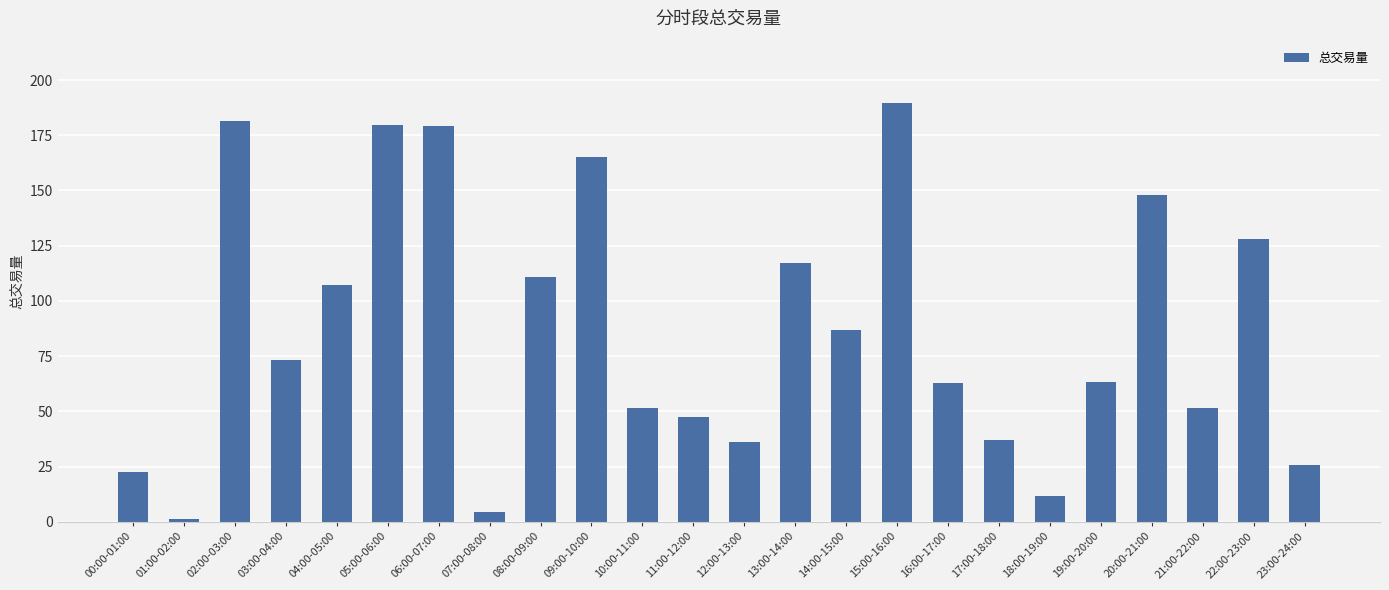

What is the difference between the maximum and second lowest values?

185.2